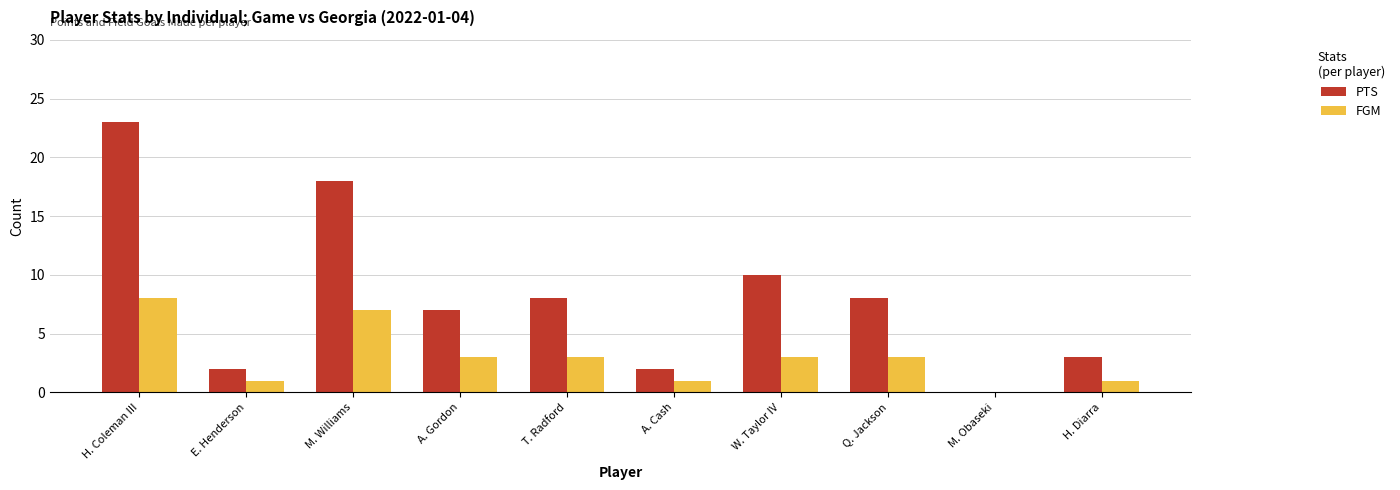

What are all the series names shown in the legend?

PTS, FGM